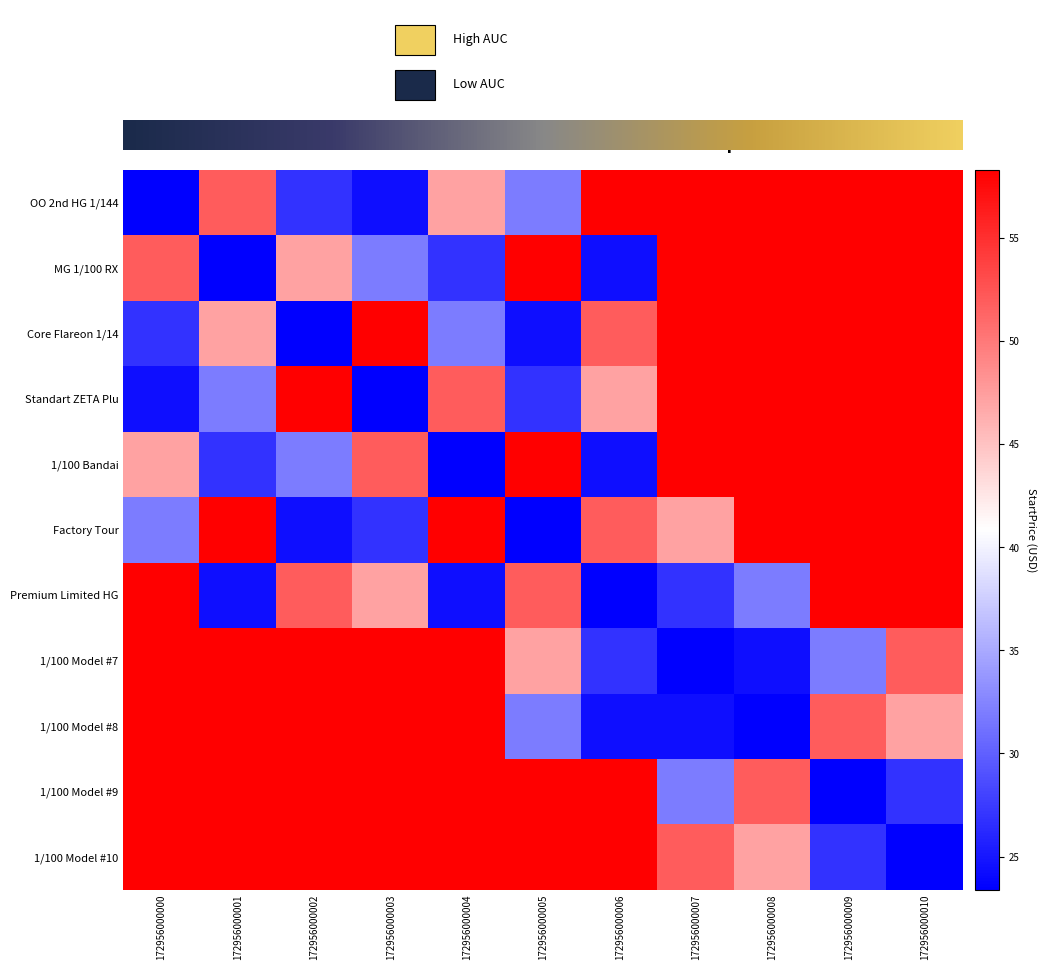

Reading left to right, transcribe all the data shown in this chart.

172956000000: 172956000000=23.4	172956000001=52.0	172956000002=26.9	172956000003=24.4	172956000004=47.1	172956000005=31.9	172956000006=58.3	172956000007=58.3	172956000008=58.3	172956000009=58.3	172956000010=58.3
172956000001: 172956000000=52.0	172956000001=23.4	172956000002=47.1	172956000003=31.9	172956000004=26.9	172956000005=58.3	172956000006=24.4	172956000007=58.3	172956000008=58.3	172956000009=58.3	172956000010=58.3
172956000002: 172956000000=26.9	172956000001=47.1	172956000002=23.4	172956000003=58.3	172956000004=31.9	172956000005=24.4	172956000006=52.0	172956000007=58.3	172956000008=58.3	172956000009=58.3	172956000010=58.3
172956000003: 172956000000=24.4	172956000001=31.9	172956000002=58.3	172956000003=23.4	172956000004=52.0	172956000005=26.9	172956000006=47.1	172956000007=58.3	172956000008=58.3	172956000009=58.3	172956000010=58.3
172956000004: 172956000000=47.1	172956000001=26.9	172956000002=31.9	172956000003=52.0	172956000004=23.4	172956000005=58.3	172956000006=24.4	172956000007=58.3	172956000008=58.3	172956000009=58.3	172956000010=58.3
172956000005: 172956000000=31.9	172956000001=58.3	172956000002=24.4	172956000003=26.9	172956000004=58.3	172956000005=23.4	172956000006=52.0	172956000007=47.1	172956000008=58.3	172956000009=58.3	172956000010=58.3
172956000006: 172956000000=58.3	172956000001=24.4	172956000002=52.0	172956000003=47.1	172956000004=24.4	172956000005=52.0	172956000006=23.4	172956000007=26.9	172956000008=31.9	172956000009=58.3	172956000010=58.3
172956000007: 172956000000=58.3	172956000001=58.3	172956000002=58.3	172956000003=58.3	172956000004=58.3	172956000005=47.1	172956000006=26.9	172956000007=23.4	172956000008=24.4	172956000009=31.9	172956000010=52.0
172956000008: 172956000000=58.3	172956000001=58.3	172956000002=58.3	172956000003=58.3	172956000004=58.3	172956000005=31.9	172956000006=24.4	172956000007=24.4	172956000008=23.4	172956000009=52.0	172956000010=47.1
172956000009: 172956000000=58.3	172956000001=58.3	172956000002=58.3	172956000003=58.3	172956000004=58.3	172956000005=58.3	172956000006=58.3	172956000007=31.9	172956000008=52.0	172956000009=23.4	172956000010=26.9
172956000010: 172956000000=58.3	172956000001=58.3	172956000002=58.3	172956000003=58.3	172956000004=58.3	172956000005=58.3	172956000006=58.3	172956000007=52.0	172956000008=47.1	172956000009=26.9	172956000010=23.4